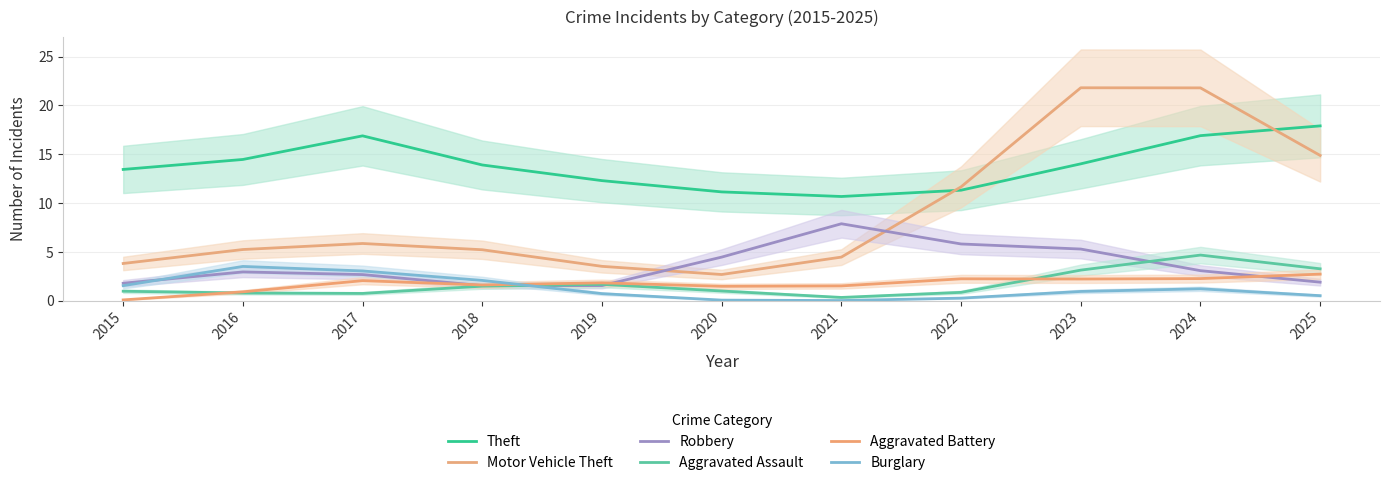

How many data points does each series have?

11